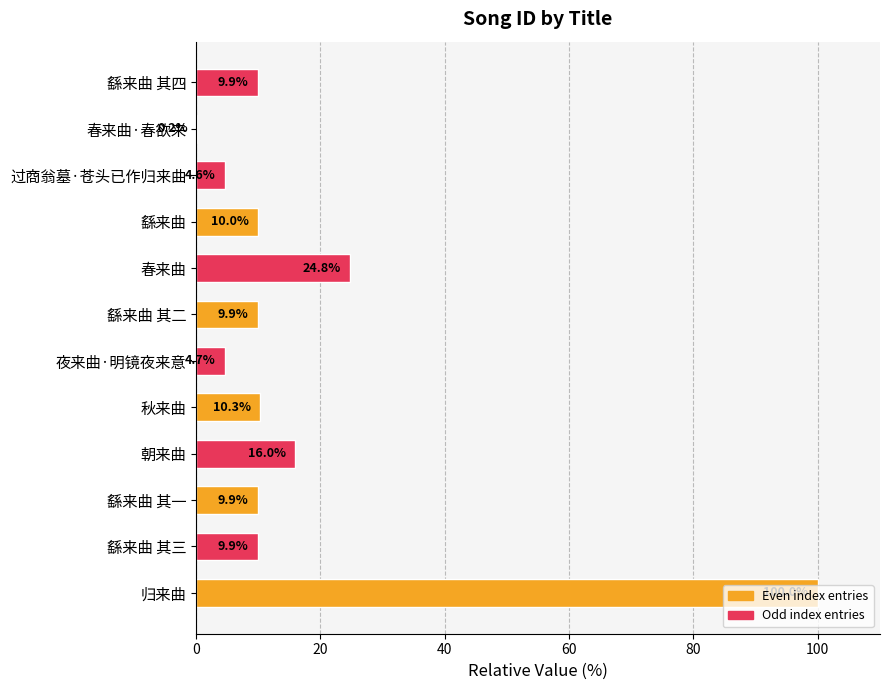

The value at 归来曲 is 67.6. True or false?

False